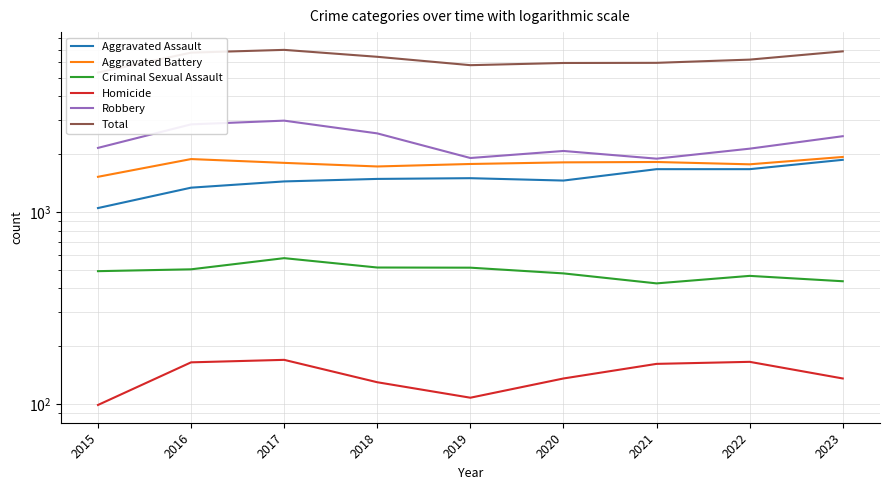

List the labels in order of Homicide value, largest first.

2017, 2022, 2016, 2021, 2020, 2023, 2018, 2019, 2015